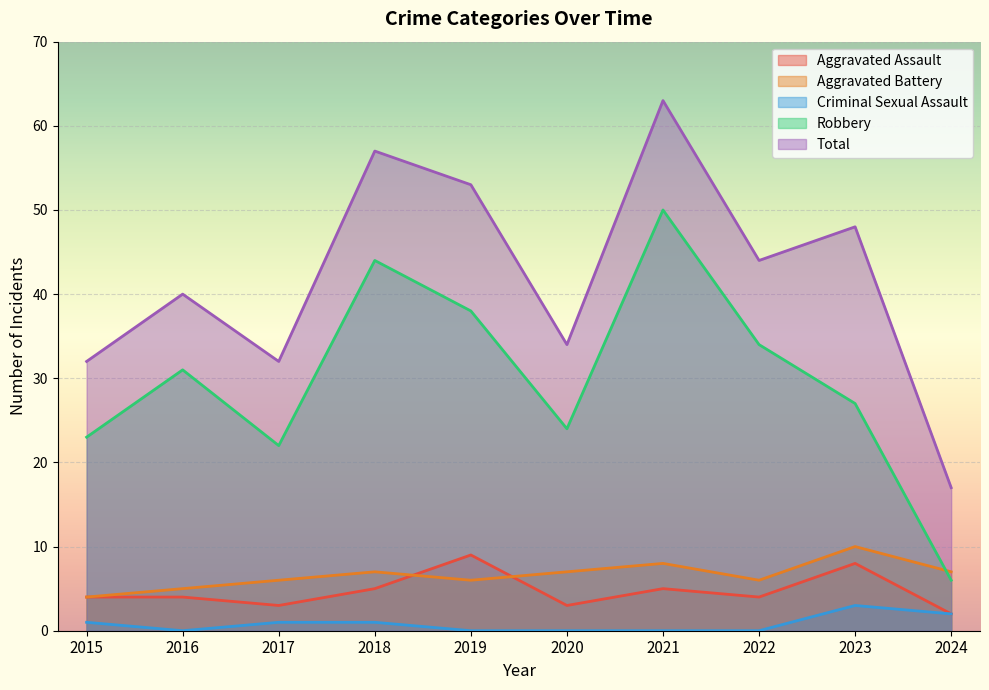

True or false: Aggravated Assault and Total intersect in this chart.

False